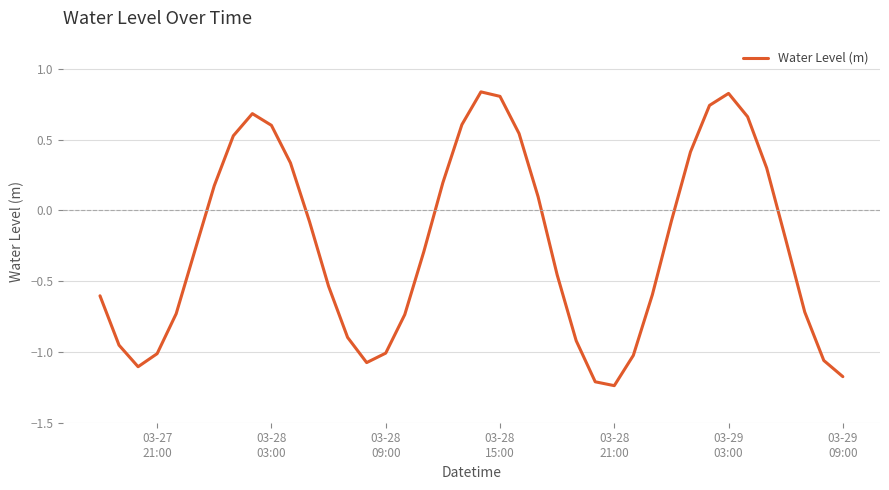

What is the difference between the maximum and minimum values?

2.1